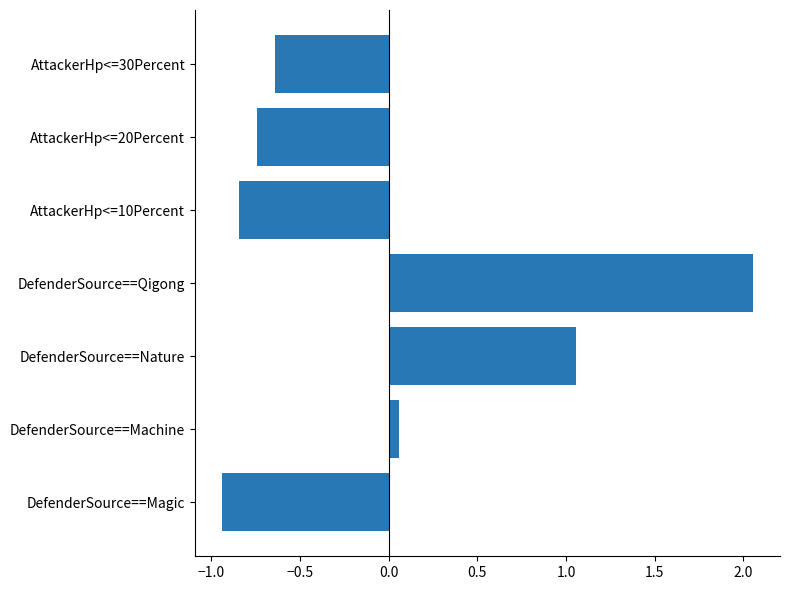

How many bars are there in total?

7